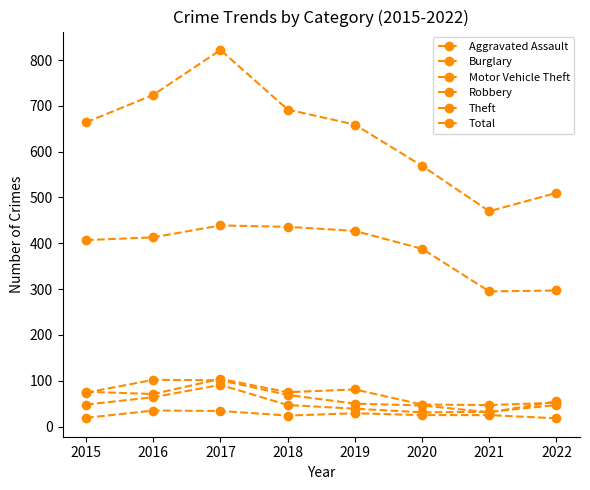

At 2015, list the series in order from smallest to largest.

Aggravated Assault, Robbery, Motor Vehicle Theft, Burglary, Theft, Total